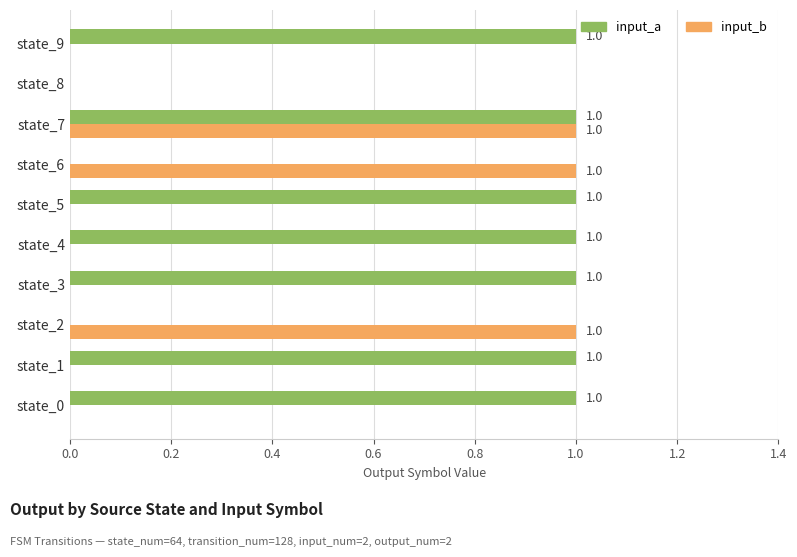

Is it true that input_a equals 1 at state_3?

True